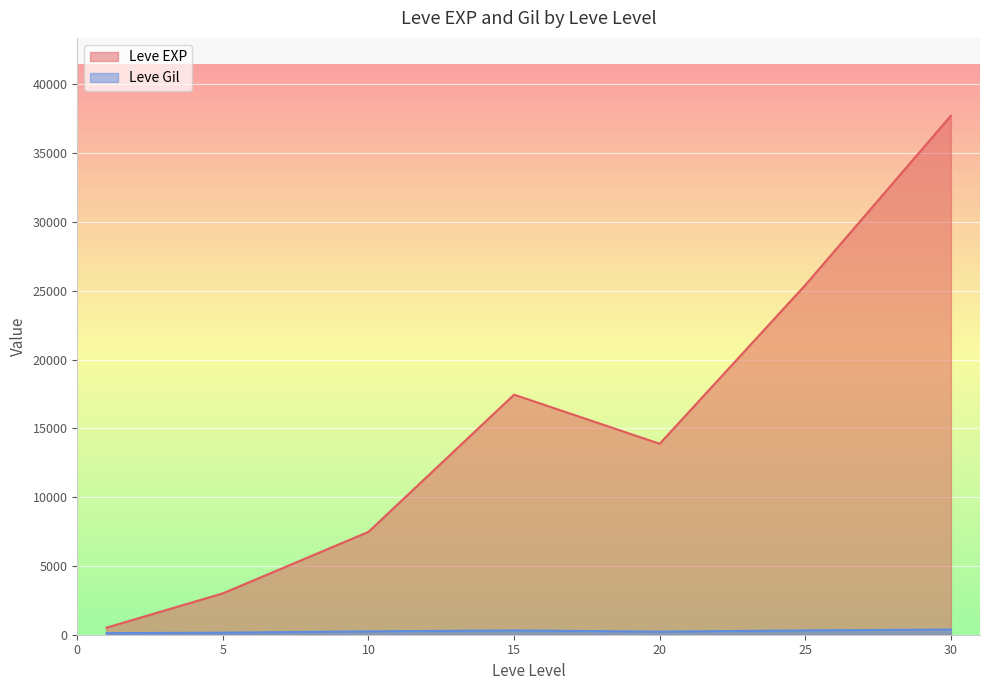

What is the difference between the maximum and minimum values in the Leve EXP series?

37204.8